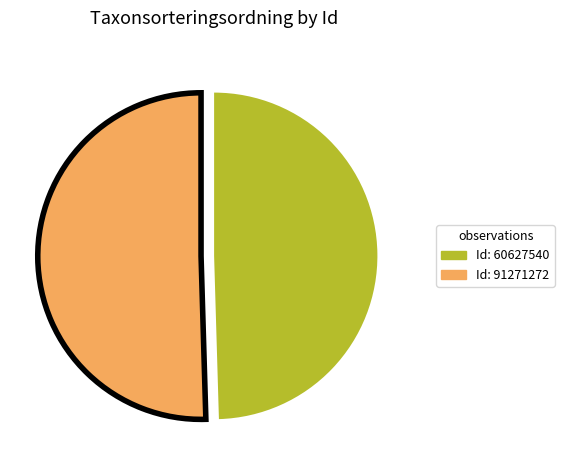

Is there a majority slice in this chart?

Yes